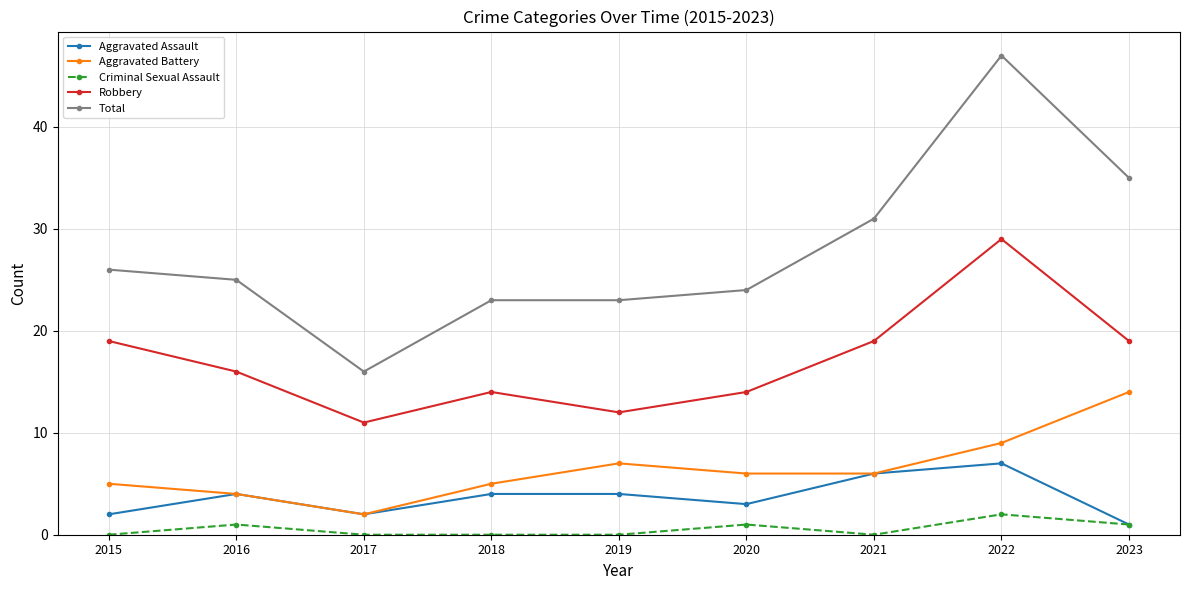

Does the chart display data point markers on the line(s)?

Yes